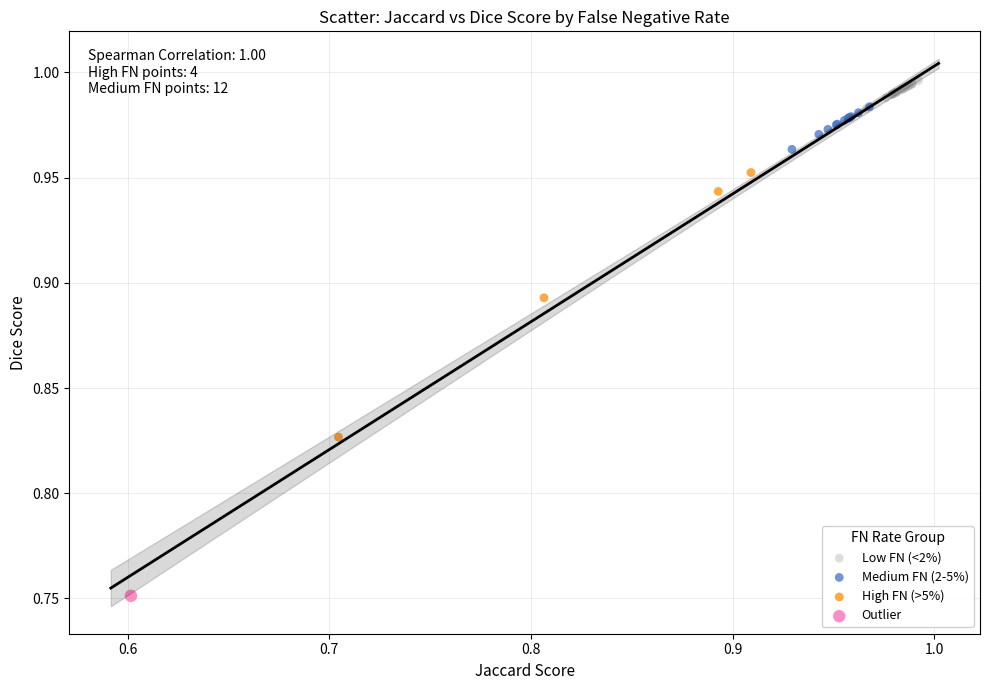

What are all the series names shown in the legend?

Low FN (<2%), Medium FN (2-5%), High FN (>5%), Outlier